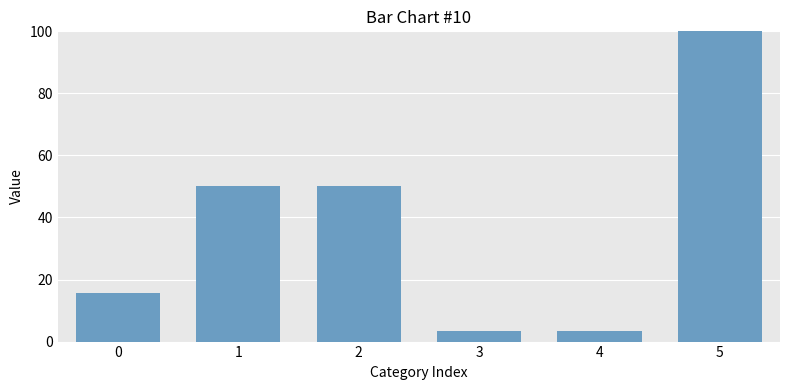

Which has a higher value, 0 or 1?

1